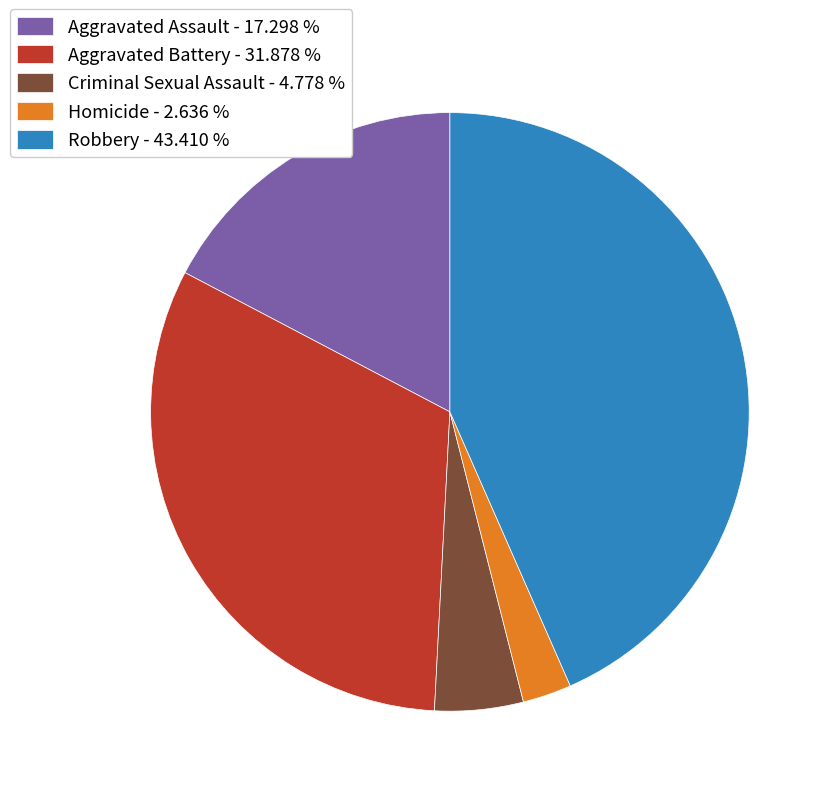

Does Aggravated Assault - 17.298 % represent more than half of the total?

No